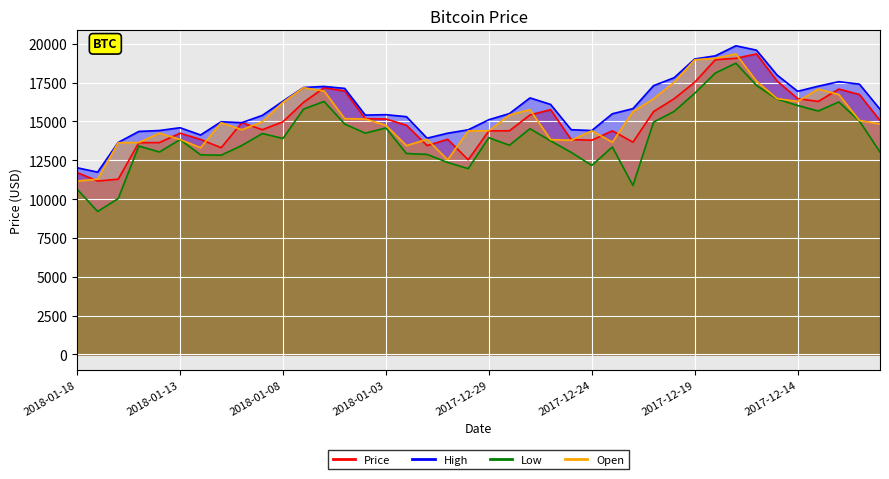

Reading right to left, extract all data points from this chart.

Price: 15059.6	16732.5	17083.9	16286.8	16467.9	17604.8	19345.5	19065.7	18972.3	17523.7	16462.0	15632.1	13665.0	14396.5	13790.0	13833.5	15756.6	15416.6	14398.7	14392.6	12531.5	13850.4	13444.9	14754.1	15156.6	15180.1	16954.8	17172.3	16228.2	14976.2	14468.5	14919.5	13308.1	13841.2	14243.1	13638.6	13632.0	11282.5	11162.7	11711.7
High: 15783.2	17399.2	17560.7	17268.0	16941.1	17987.0	19587.7	19870.6	19221.1	19022.0	17813.6	17301.8	15823.7	15493.2	14413.7	14467.4	16094.7	16514.6	15505.5	15109.8	14461.5	14241.8	13921.5	15306.1	15435.0	15408.7	17127.0	17252.8	17184.8	16302.9	15390.3	14919.5	14980.0	14129.1	14595.0	14415.7	14355.8	13648.8	11736.3	12018.4
Low: 13031.0	15024.6	16254.5	15669.9	16023.6	16442.2	17318.5	18750.9	18114.4	16812.8	15642.7	14953.0	10875.7	13356.1	12166.5	13010.7	13748.5	14534.7	13466.1	13951.1	11962.1	12359.4	12877.7	12934.2	14579.7	14244.7	14832.4	16286.6	15791.1	13902.3	14221.5	13450.5	12826.0	12851.9	13830.3	13031.9	13416.7	10032.7	9205.4	10642.3
Open: 14840.0	15060.5	16733.3	17083.9	16286.8	16467.9	17594.1	19346.6	19065.7	18971.2	17521.7	16461.1	15632.1	13665.0	14396.6	13790.0	13830.2	15757.0	15416.3	14398.5	14392.1	12532.4	13850.5	13444.9	14754.1	15156.5	15180.1	16954.8	17174.5	16228.3	14976.2	14468.1	14920.4	13308.1	13841.2	14244.1	13638.6	13634.6	11282.5	11162.7